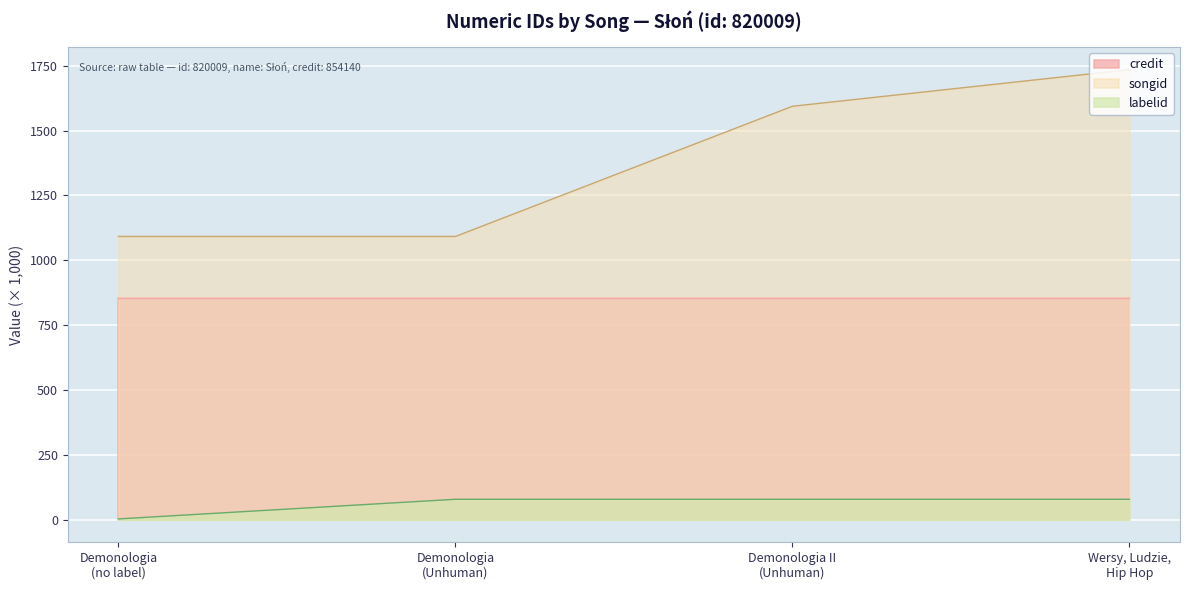

What is the sum of all songid values?

5512.7